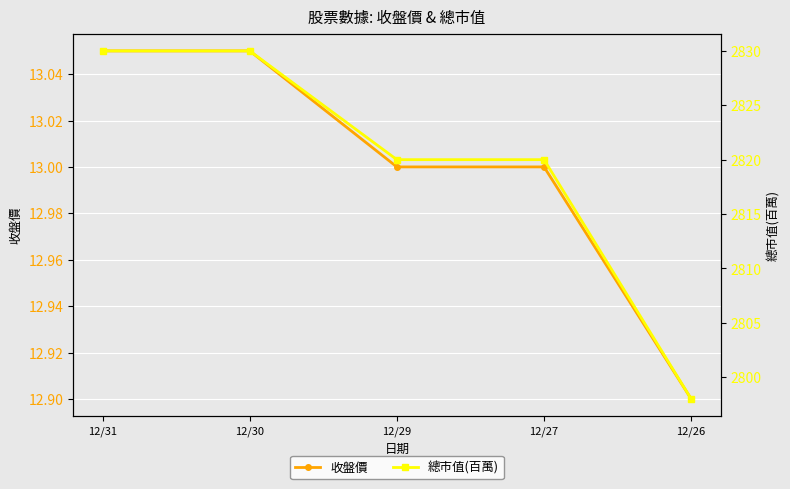

What are all the series names shown in the legend?

收盤價, 總市值(百萬)